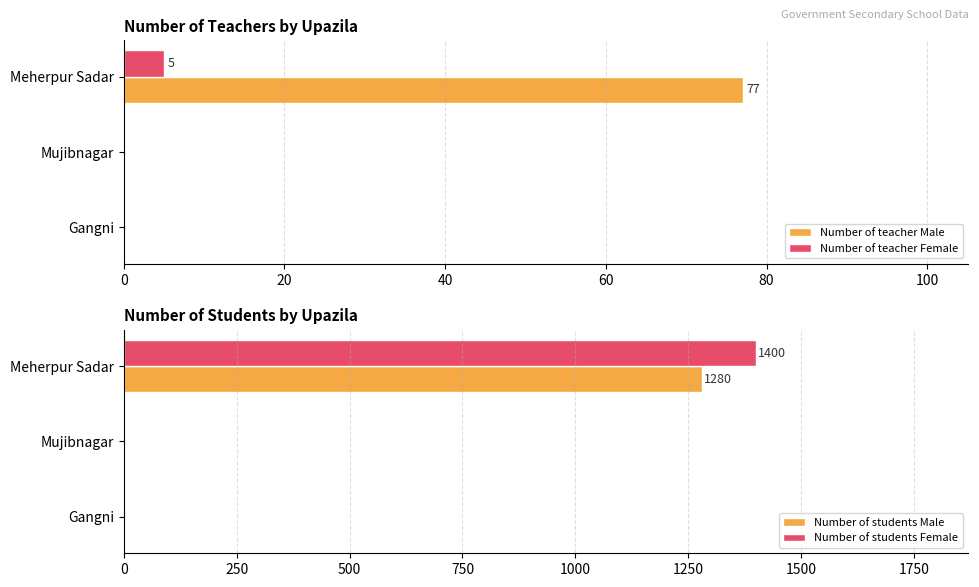

Which series has the largest range (max minus min)?

Number of students Female